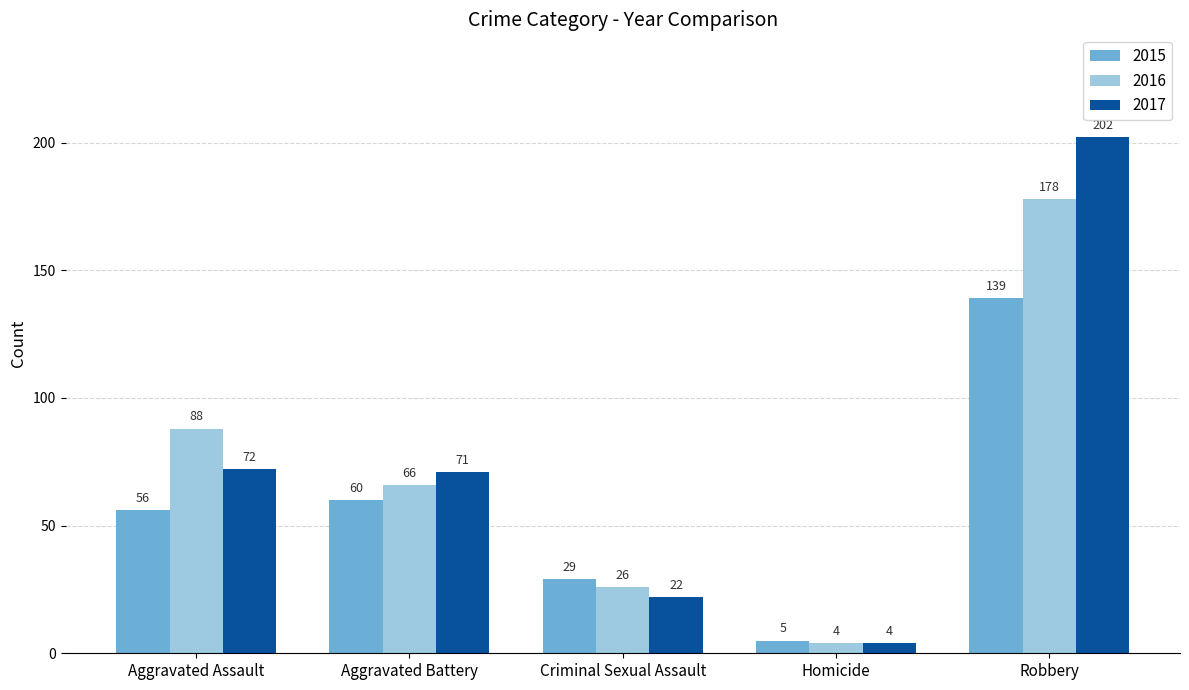

At which category is the sum across all series the highest?

Robbery